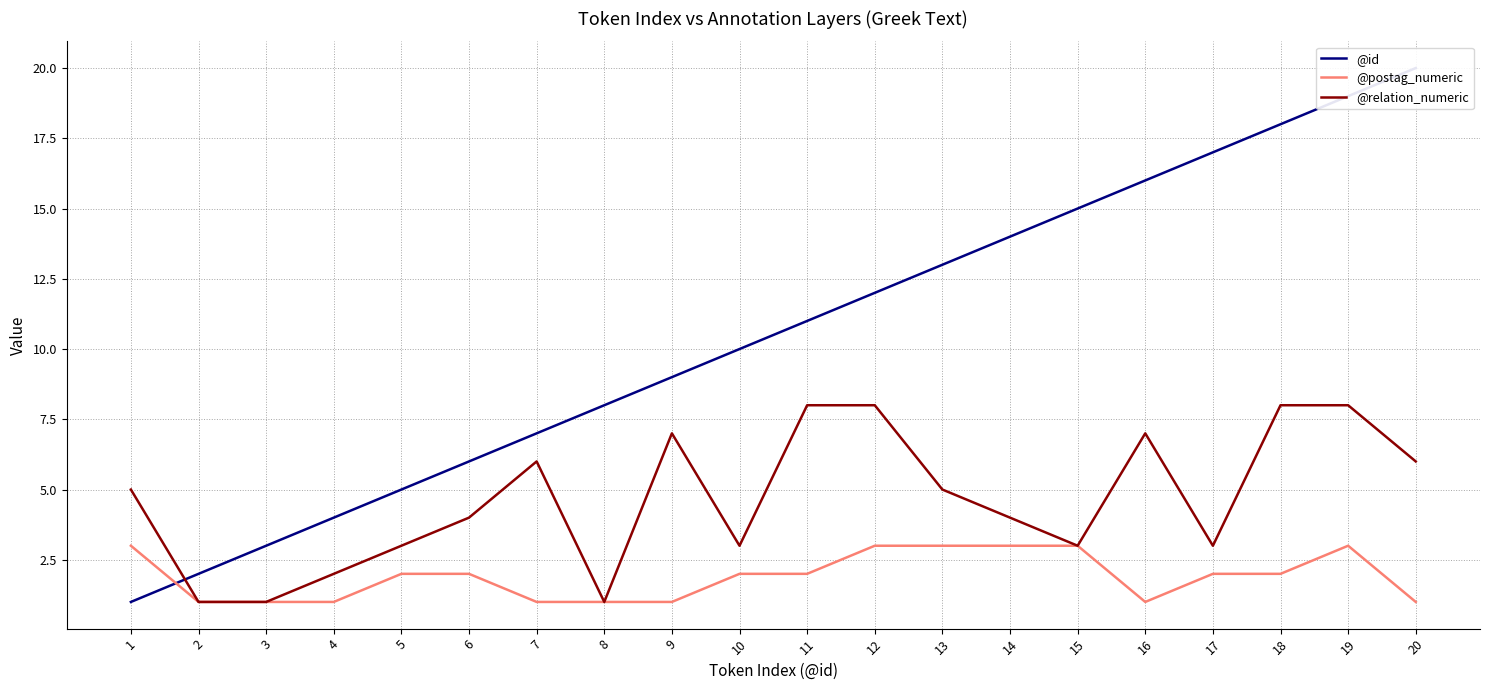

Reading left to right, what are all the values shown in this chart?

@id: 1	2	3	4	5	6	7	8	9	10	11	12	13	14	15	16	17	18	19	20
@postag_numeric: 3	1	1	1	2	2	1	1	1	2	2	3	3	3	3	1	2	2	3	1
@relation_numeric: 5	1	1	2	3	4	6	1	7	3	8	8	5	4	3	7	3	8	8	6